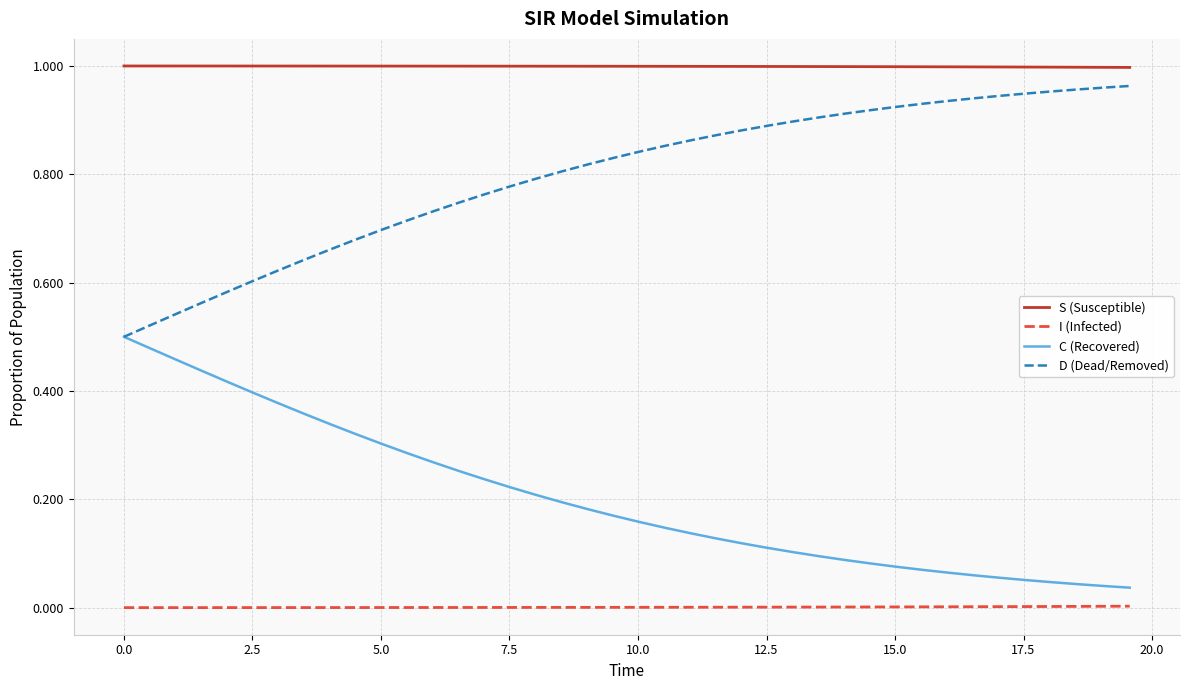

True or false: D (Dead/Removed) and I (Infected) intersect in this chart.

False